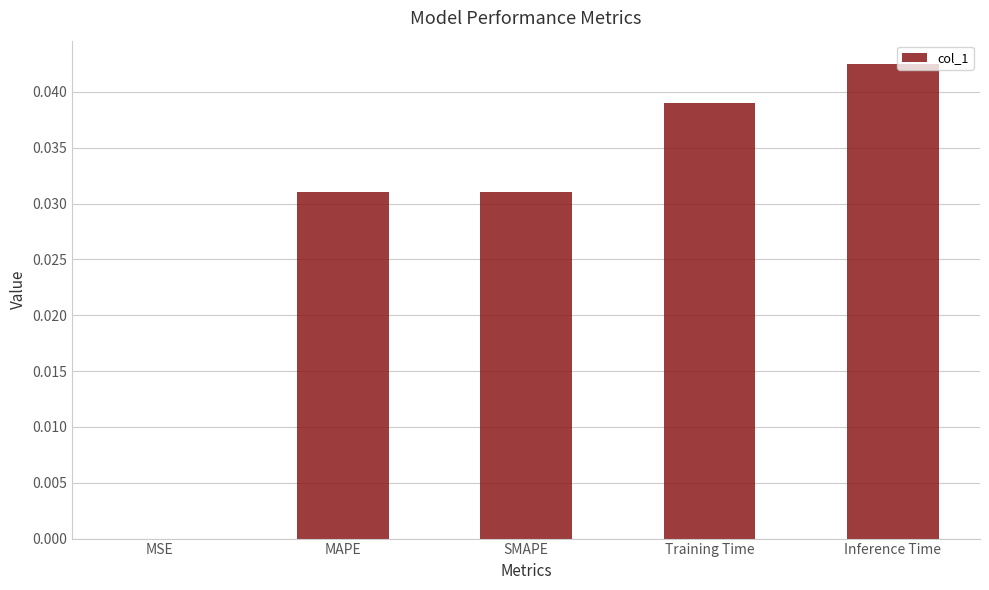

The value at Inference Time is 0.1. True or false?

False